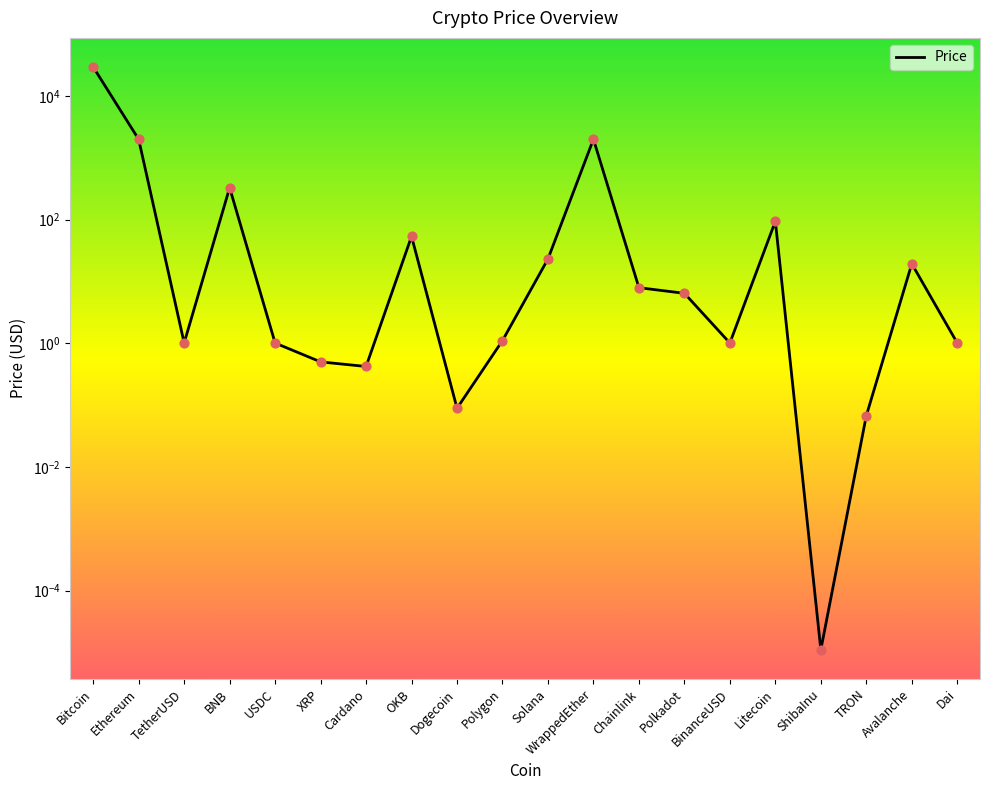

What is the change in value from Dogecoin to ShibaInu?

-0.1